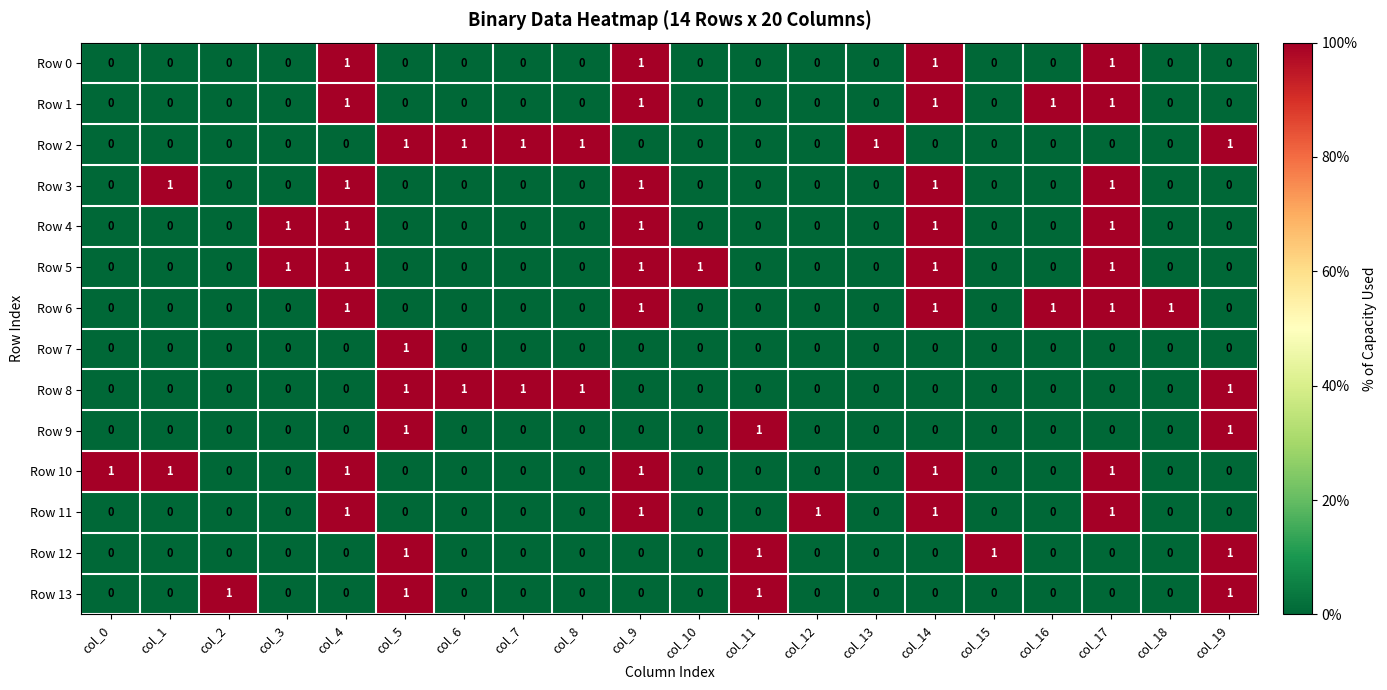

What is the difference between the highest and lowest values at col_19?

1